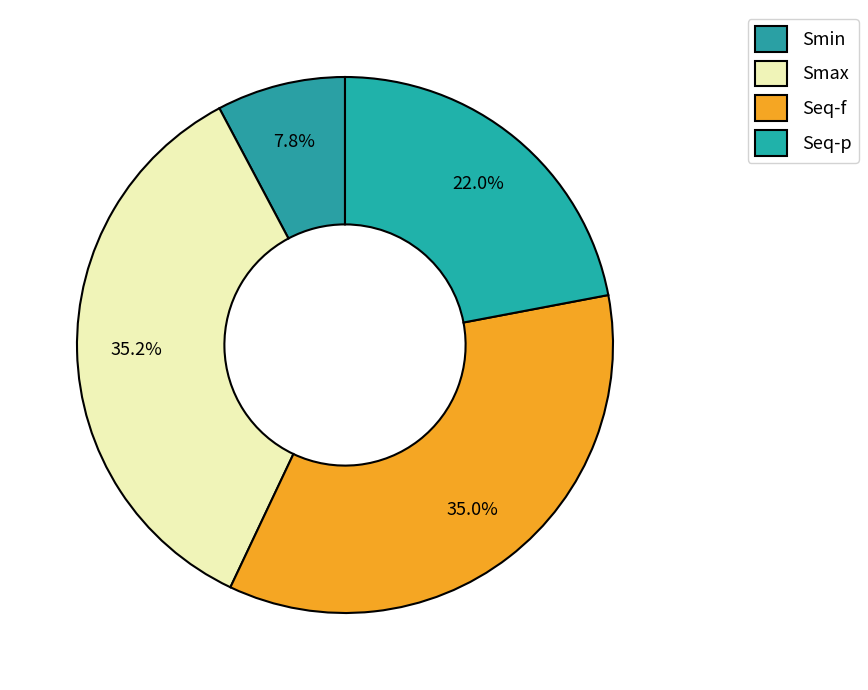

How many slices are in this pie chart?

4